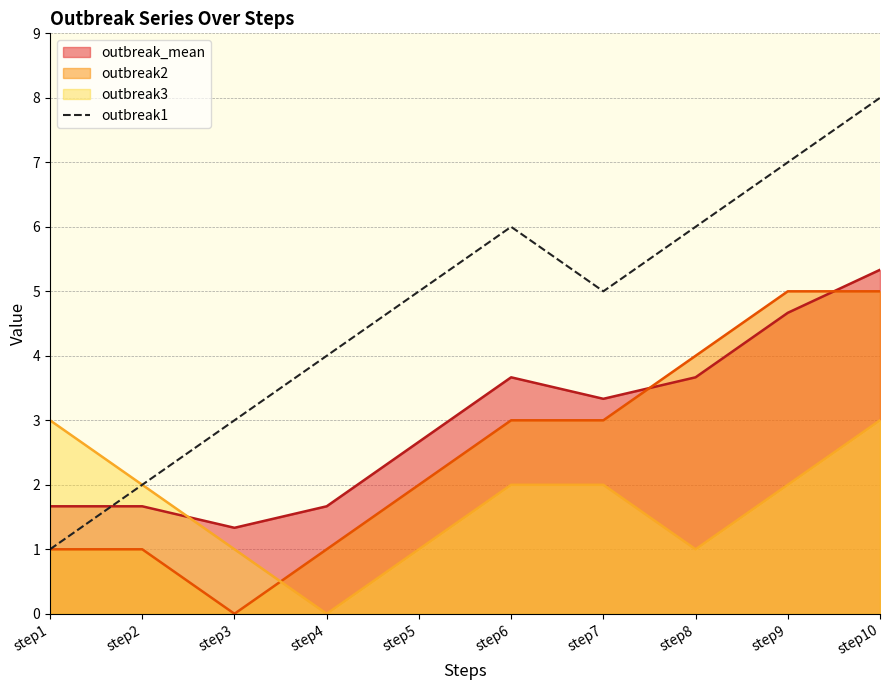

Rank the series by their average value, from lowest to highest.

outbreak3, outbreak2, outbreak_mean, outbreak1